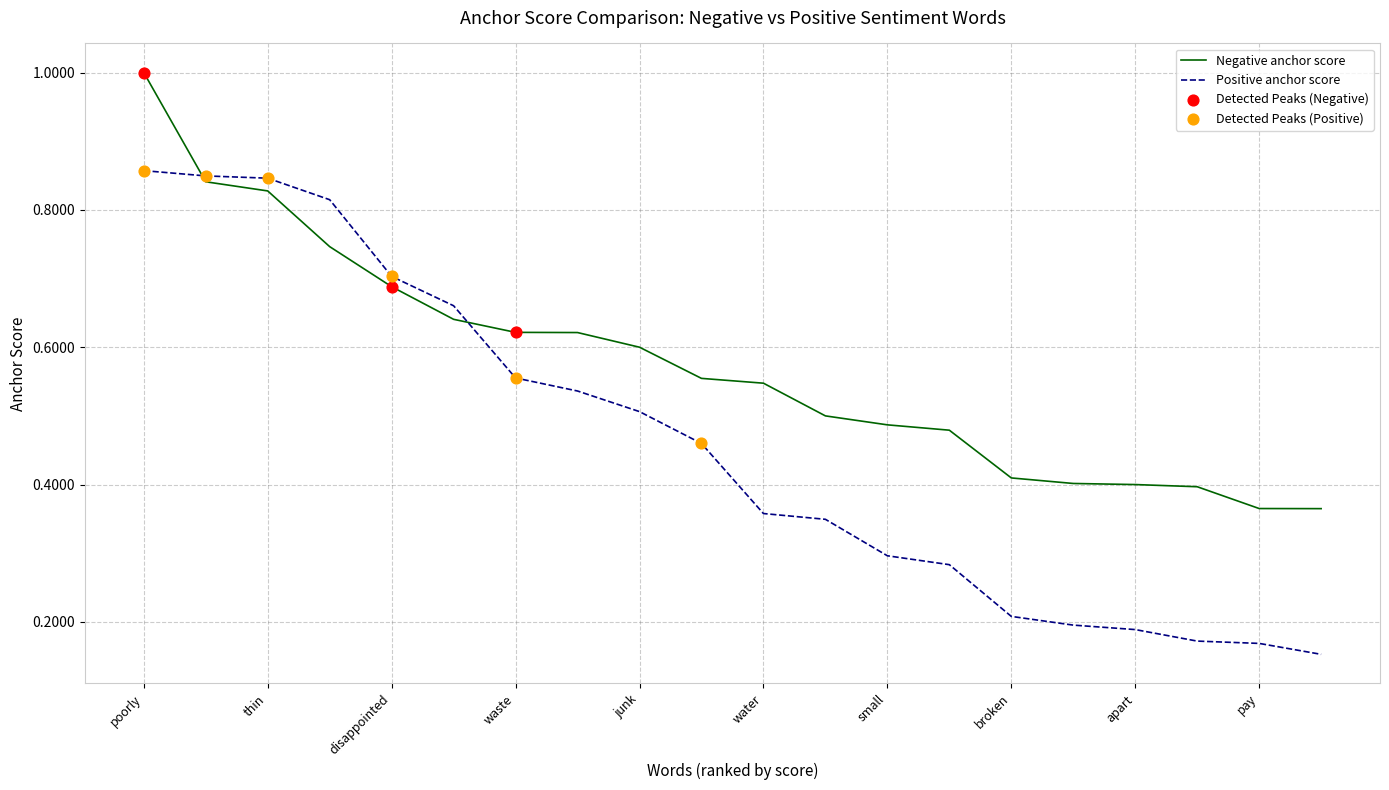

Rank the series by their maximum value, from lowest to highest.

Positive anchor score, Negative anchor score